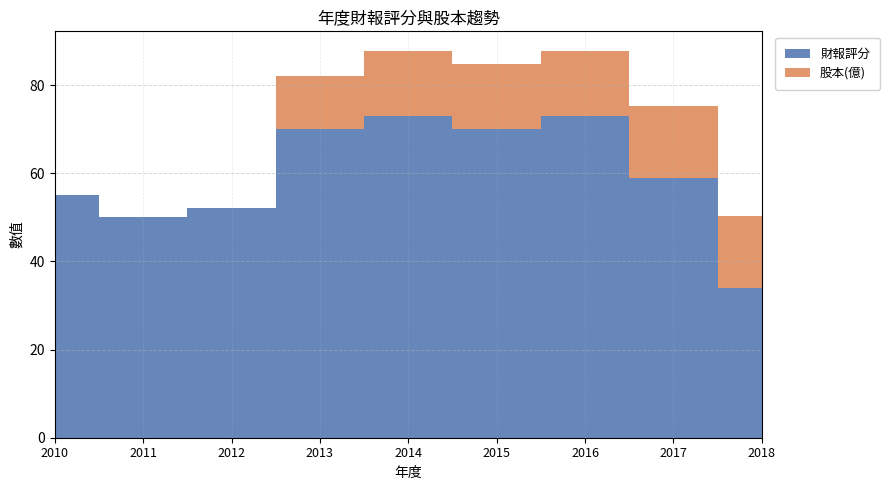

Reading right to left, transcribe all the data shown in this chart.

財報評分: 34.0	59.0	73.0	70.0	73.0	70.0	52.0	50.0	55.0
股本(億): 16.3	16.3	14.8	14.8	14.8	12.0	0.0	0.0	0.0